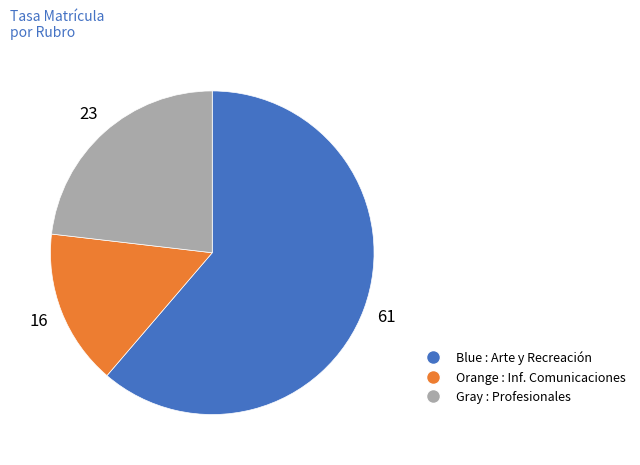

Does any single category account for the majority?

Yes